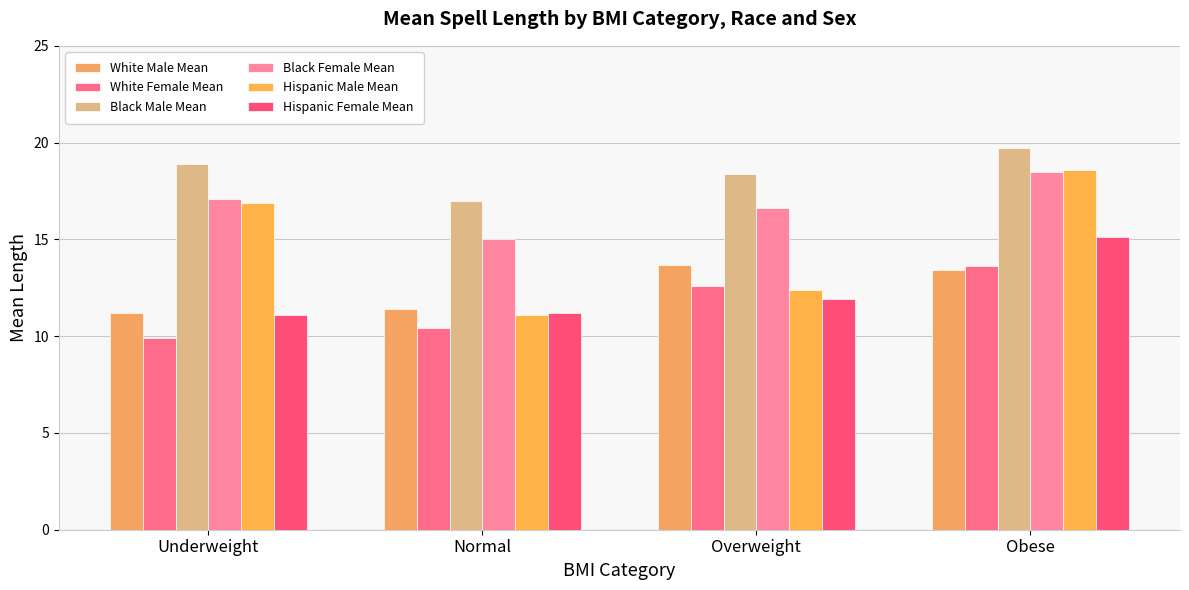

At which category is the sum across all series the highest?

Obese